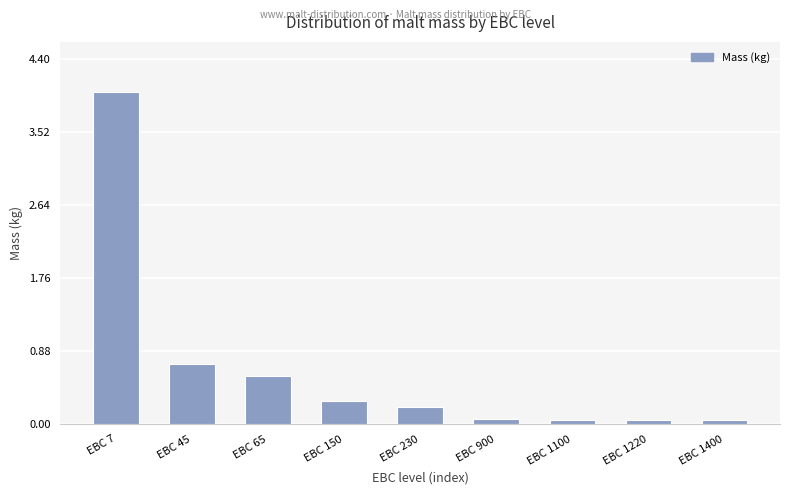

Where is the data nearest to the value 2?

EBC 45